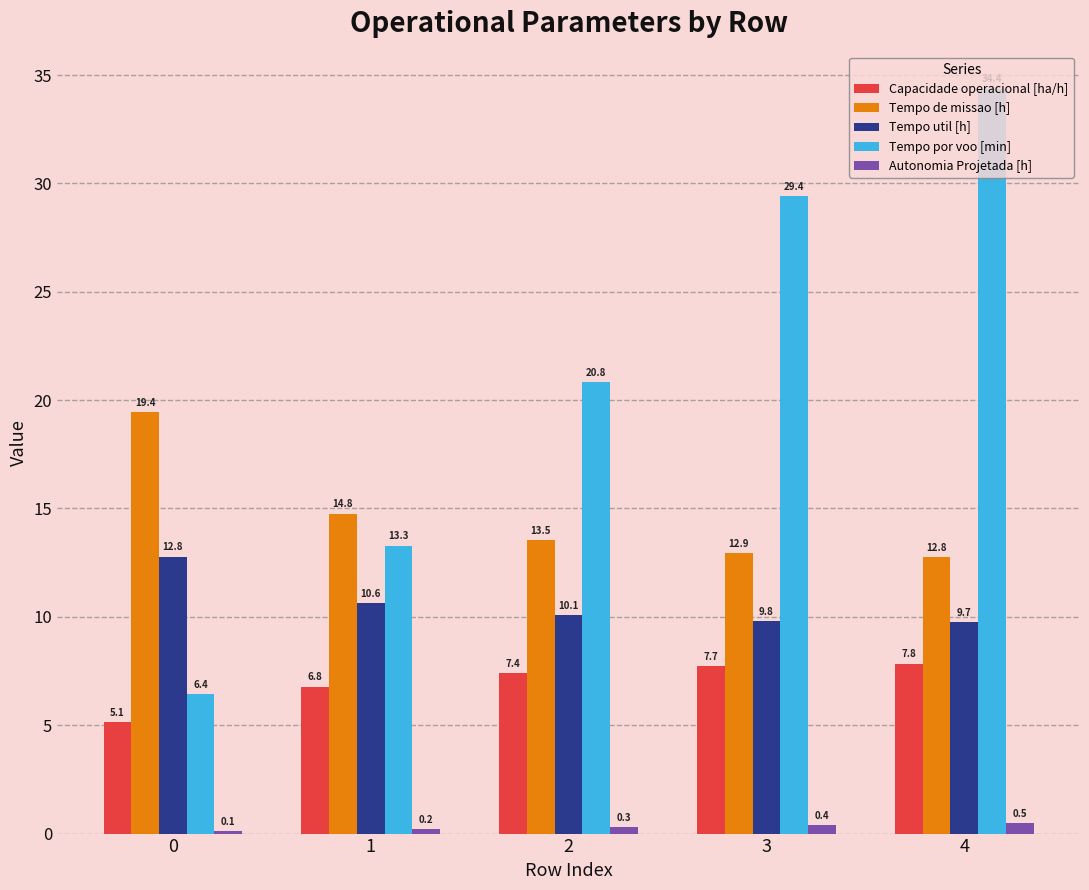

What are all the series names shown in the legend?

Capacidade operacional [ha/h], Tempo de missao [h], Tempo util [h], Tempo por voo [min], Autonomia Projetada [h]